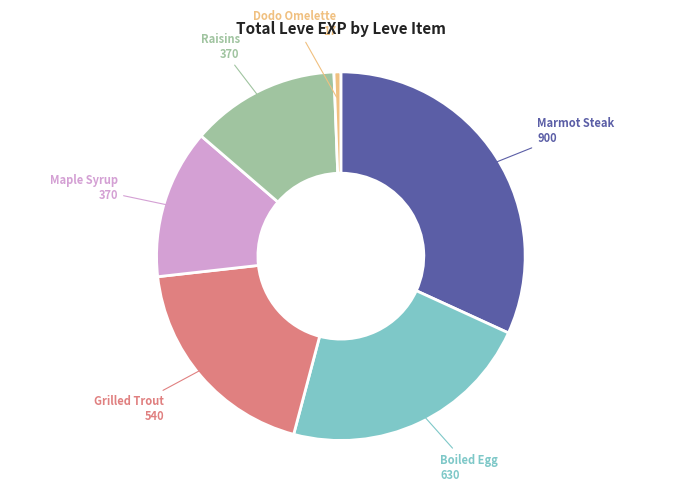

Is there any slice that represents more than half of the pie?

No